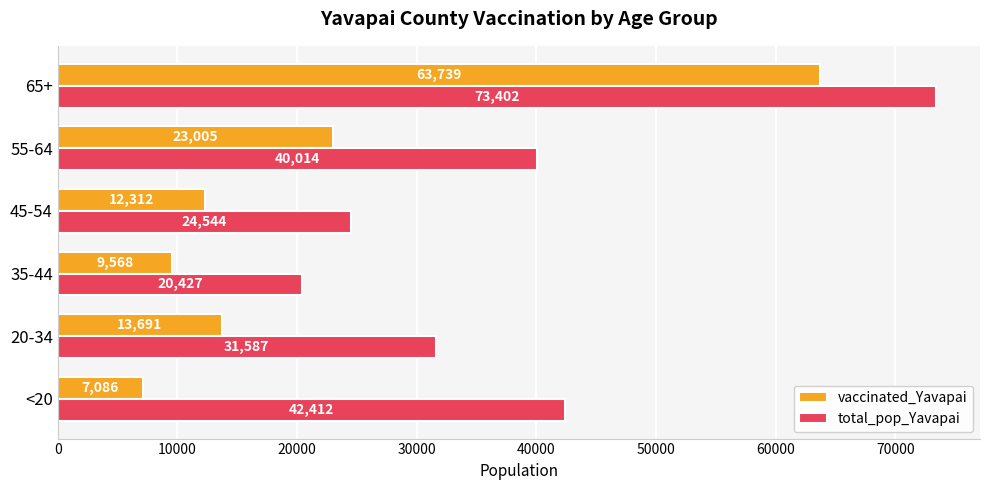

Where is vaccinated_Yavapai nearest to the value 35412?

55-64